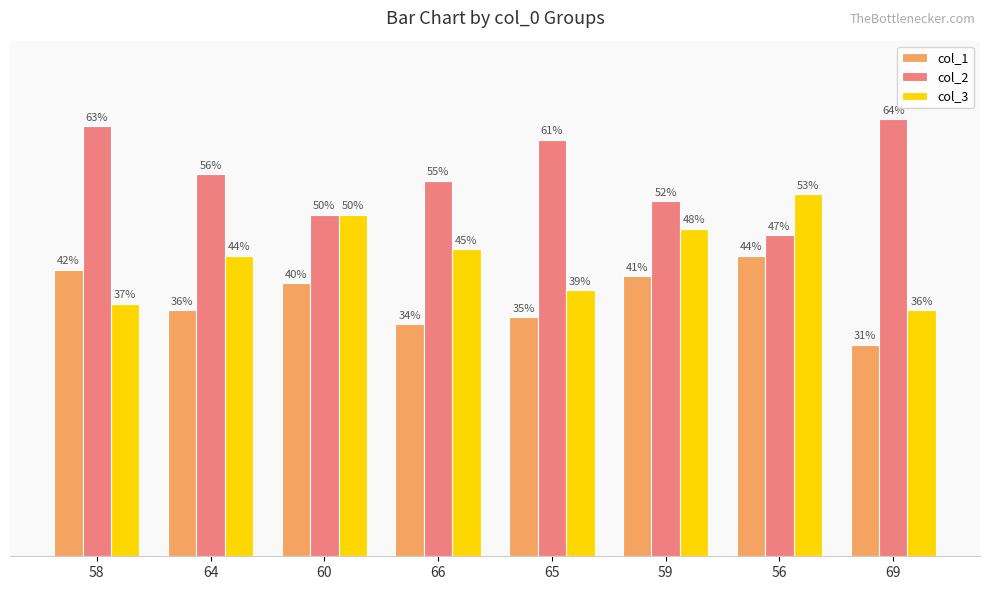

Is the value of col_2 at 65 greater than the value of col_1 at 58?

Yes